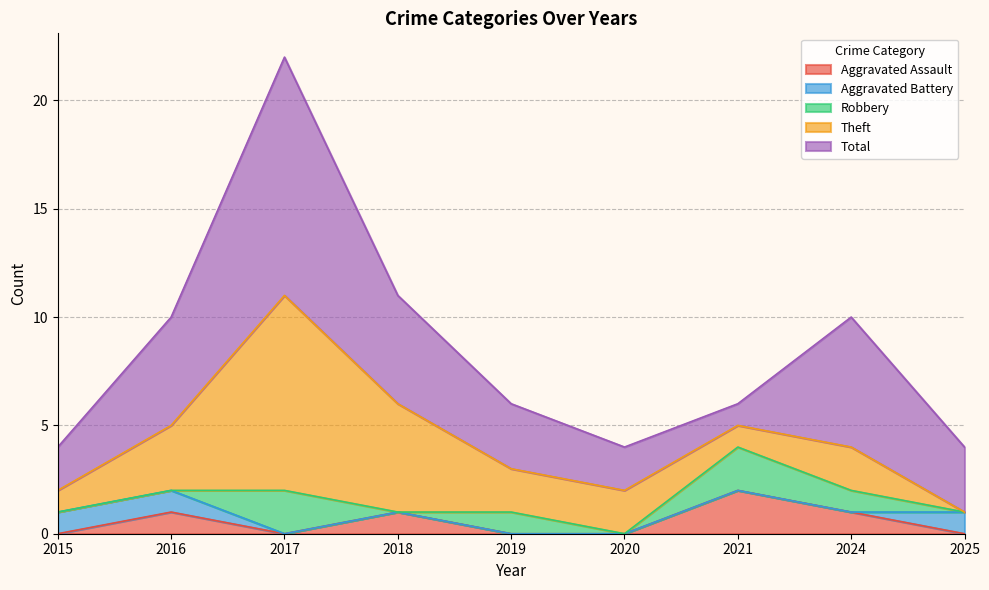

The value of Robbery at 2024 is 1. True or false?

True